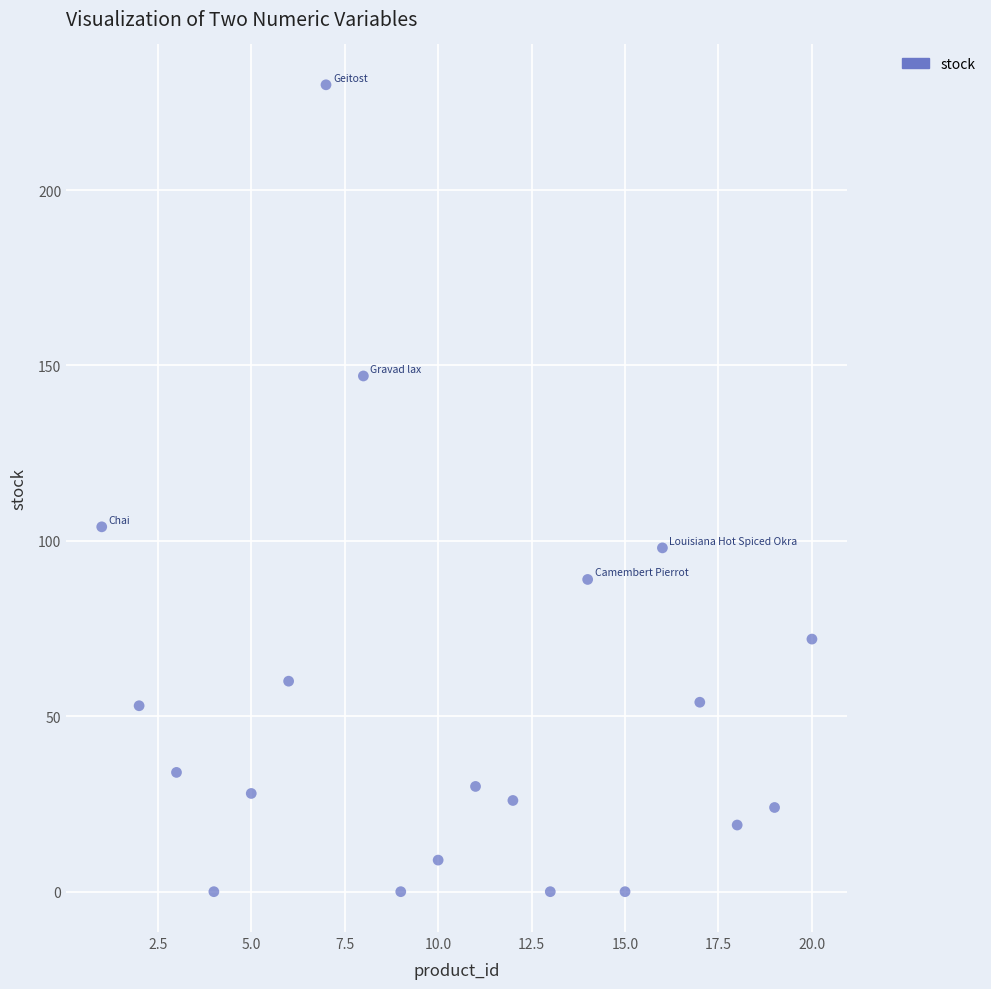

What Y value in the scatter plot is closest to 115?

104